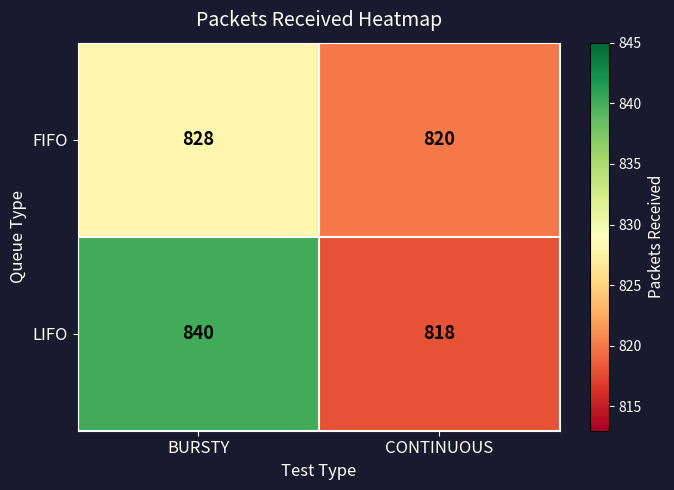

What value does the LIFO series have at BURSTY?

840